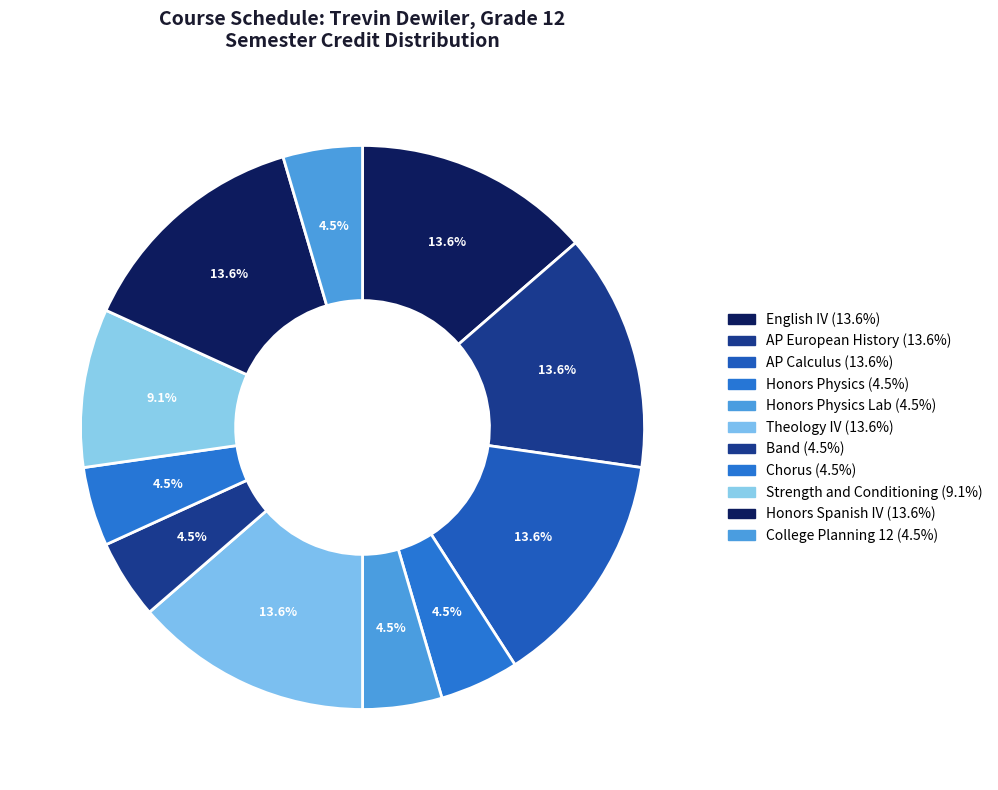

How many slices are in this pie chart?

11